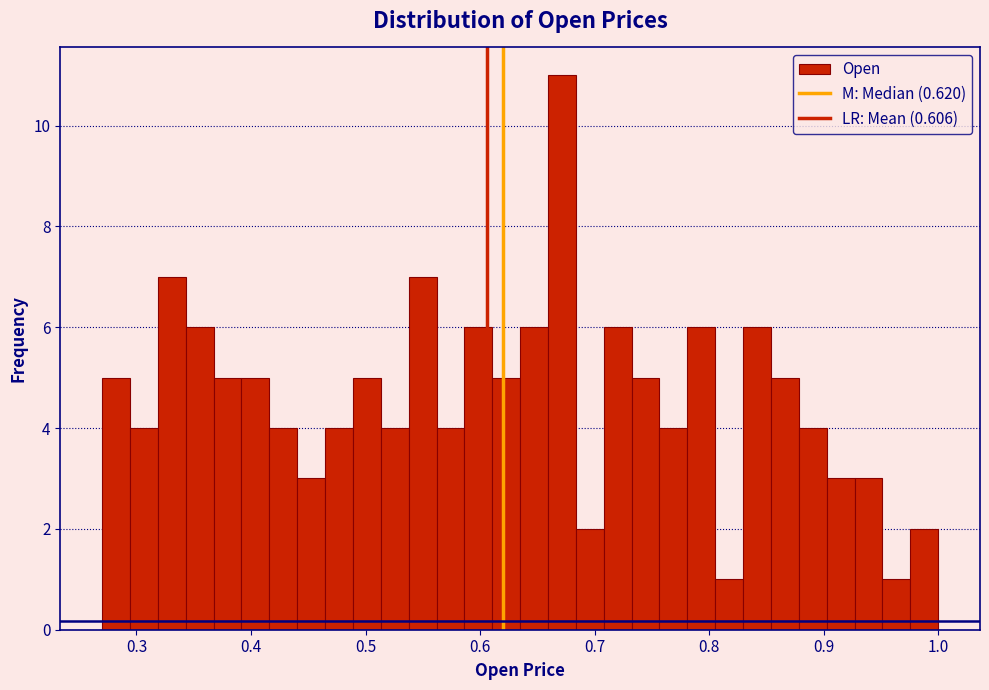

Around what value on the x-axis is the tallest bar? Give the approximate position of its centre, as read against the axis.

0.67